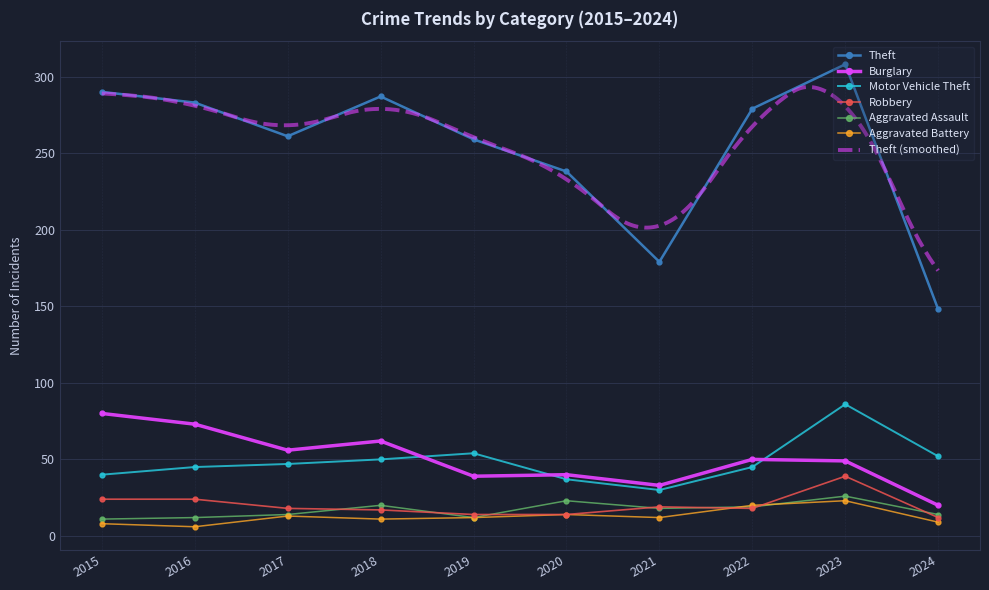

What is the difference between the Motor Vehicle Theft values at 2024 and 2022?

7